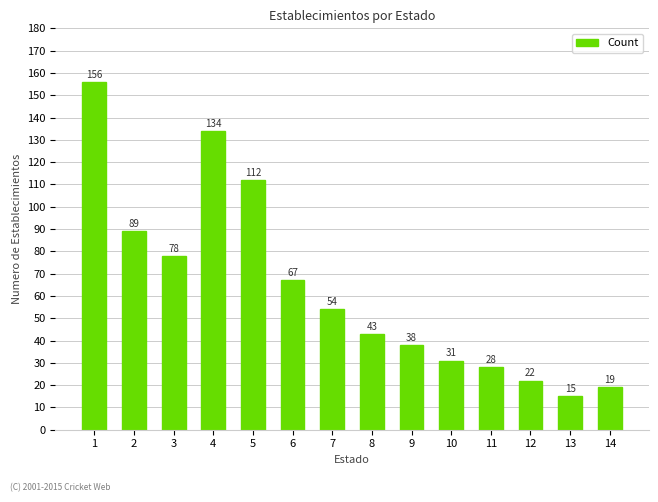

Is it true that the value at 3 is 78?

True